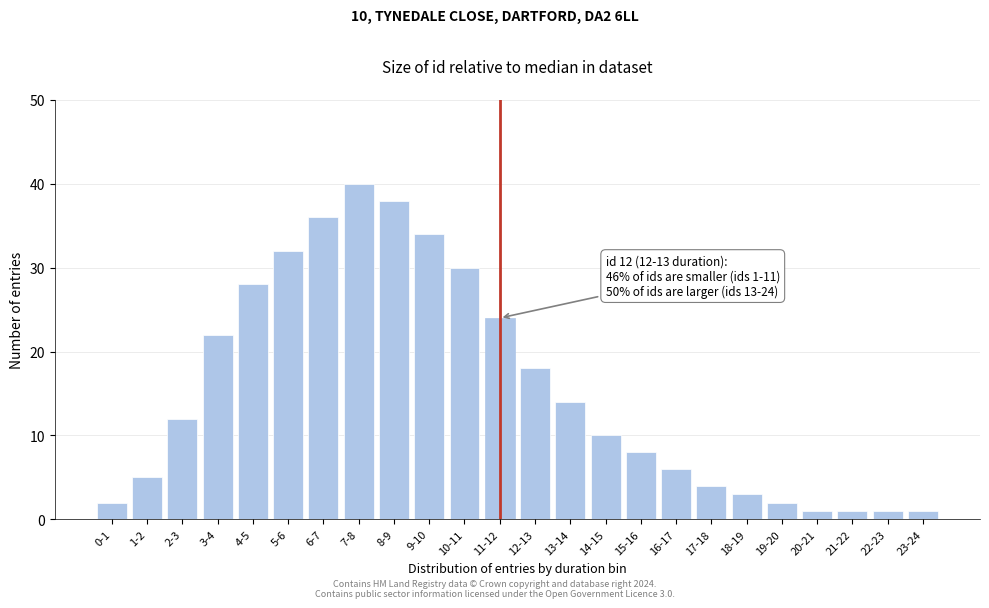

Reading left to right, list all the values displayed in this chart.

2	5	12	22	28	32	36	40	38	34	30	24	18	14	10	8	6	4	3	2	1	1	1	1